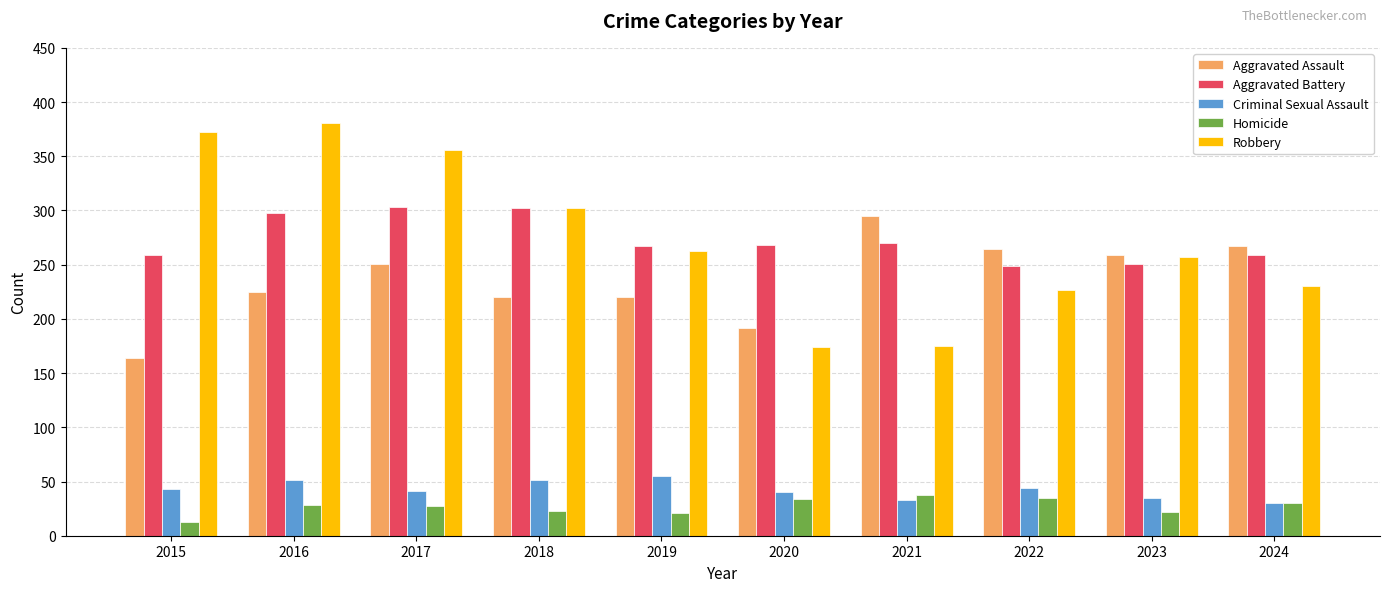

What value does the Aggravated Battery series have at 2019?

267